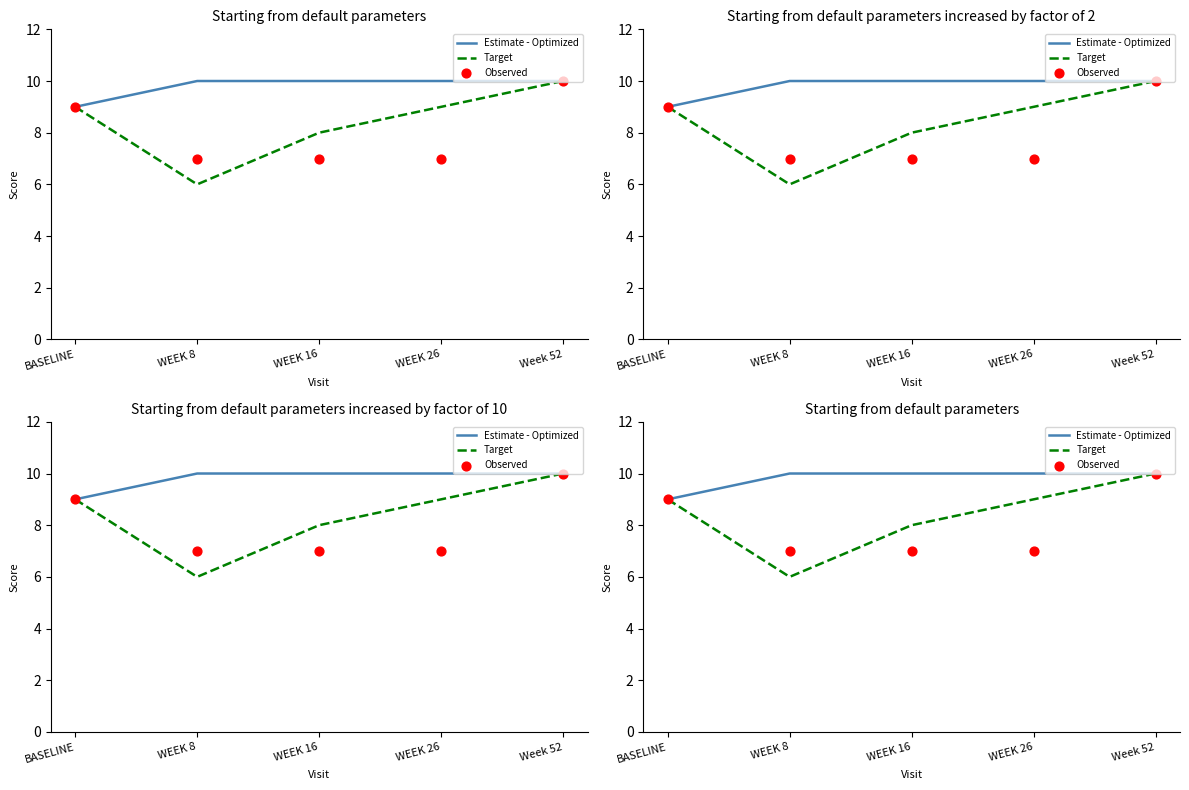

Is the value of Observed at BASELINE greater than the value of Estimate - Optimized at WEEK 8?

No